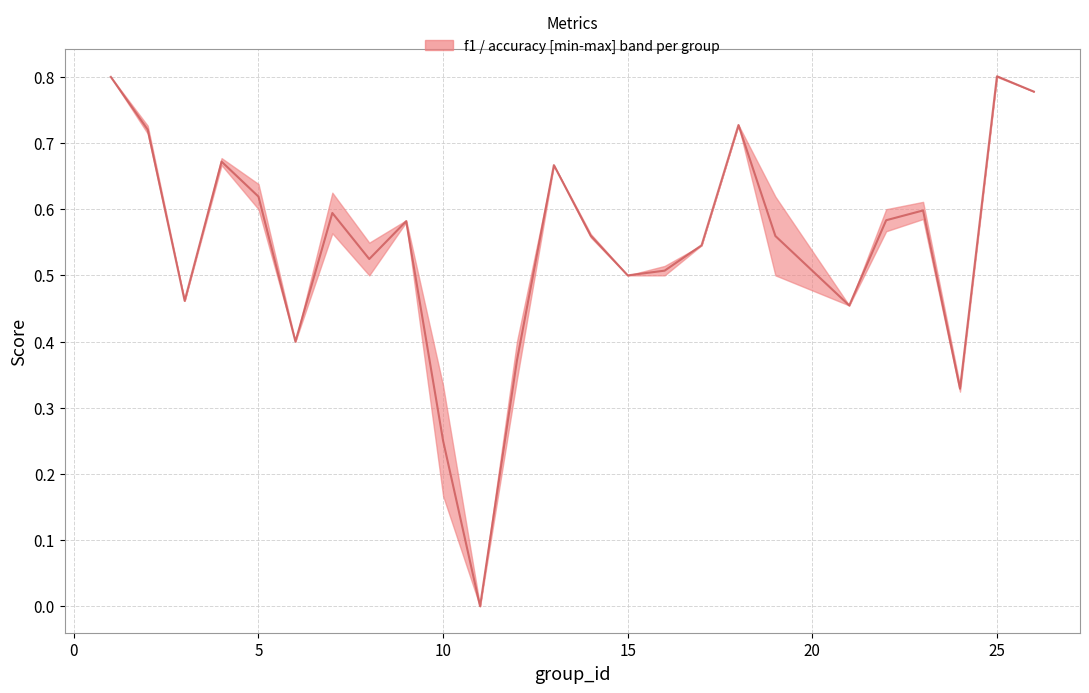

How many lines are shown in the chart?

1